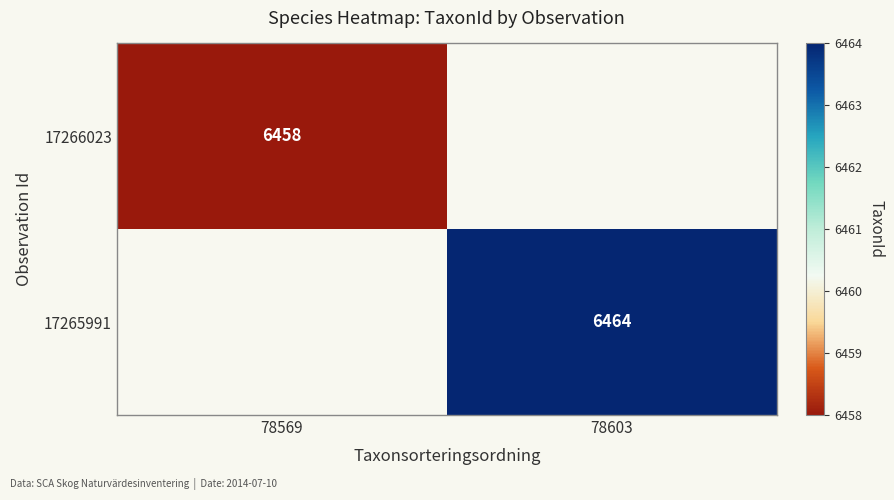

Which has a higher value, 78603 or 78569?

78569